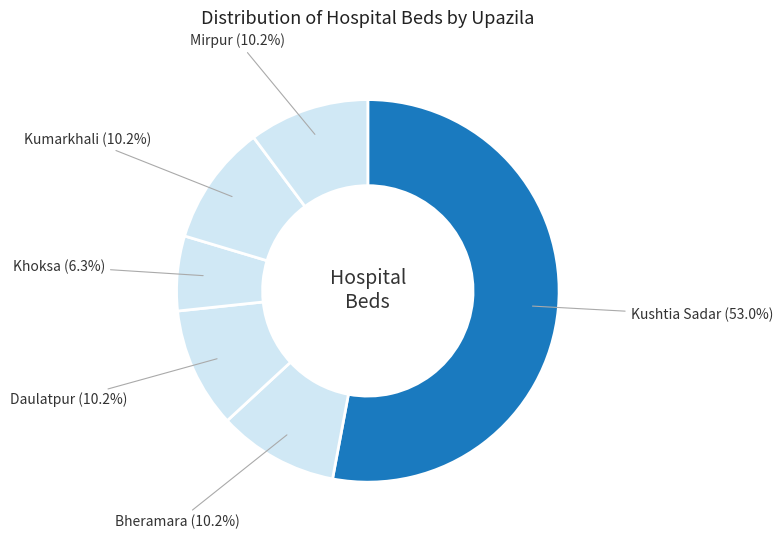

Rank the categories by value from lowest to highest.

Khoksa, Bheramara, Daulatpur, Kumarkhali, Mirpur, Kushtia Sadar